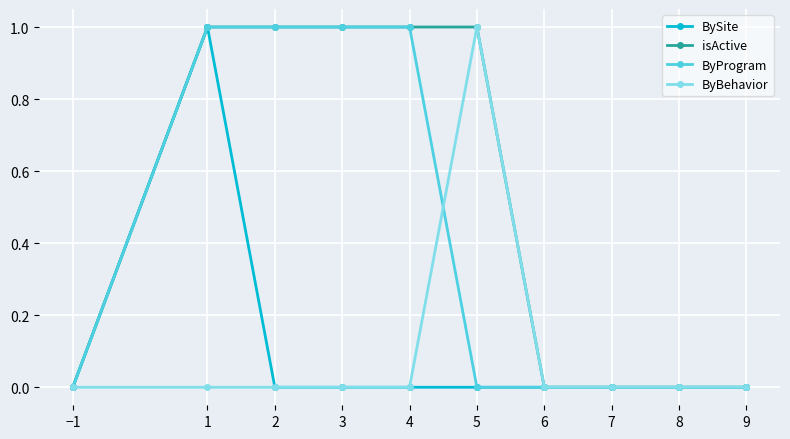

Reading left to right, extract all data points from this chart.

BySite: 0	1	0	0	0	0	0	0	0	0
isActive: 0	1	1	1	1	1	0	0	0	0
ByProgram: 0	1	1	1	1	0	0	0	0	0
ByBehavior: 0	0	0	0	0	1	0	0	0	0